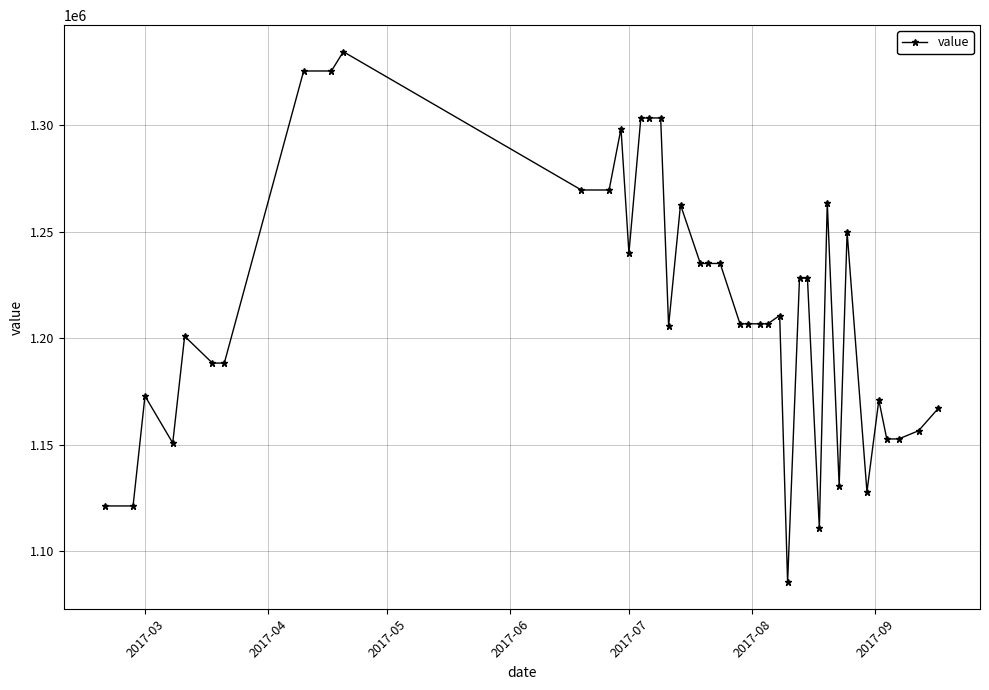

Count the number of categories in the chart.

40